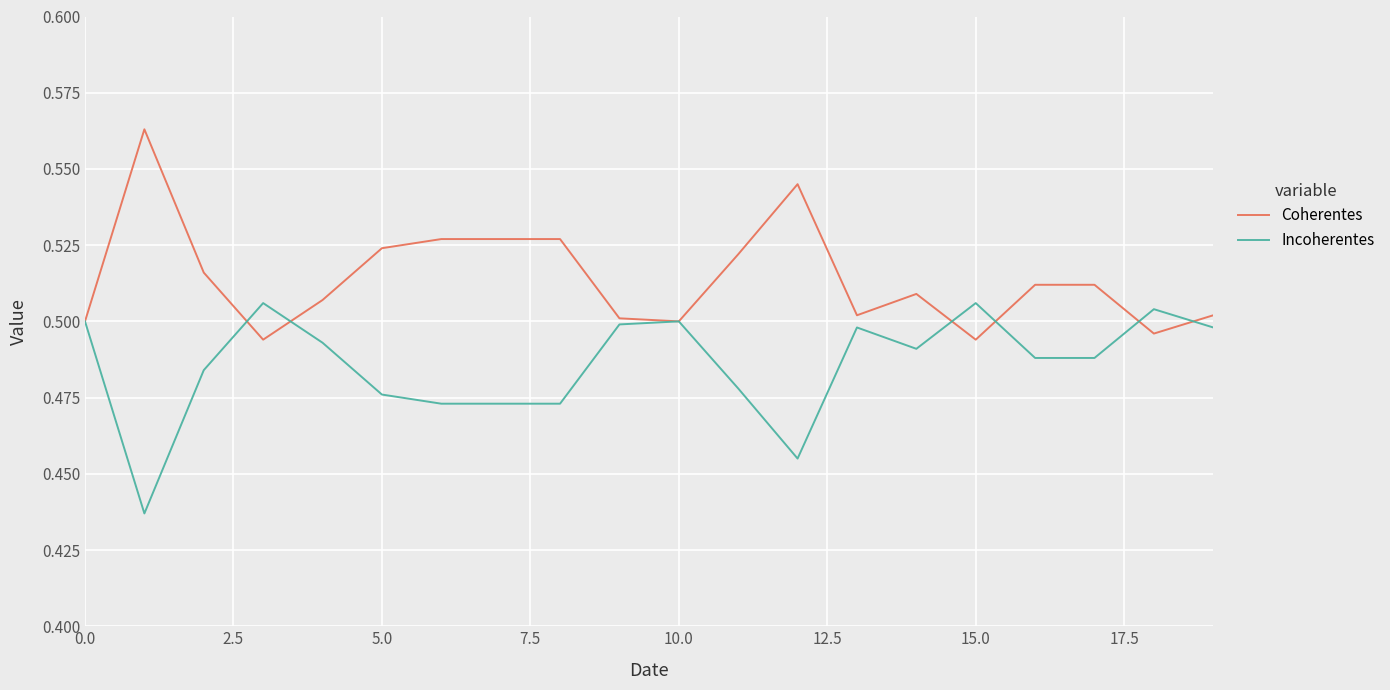

Which series has the largest total across all categories?

Coherentes